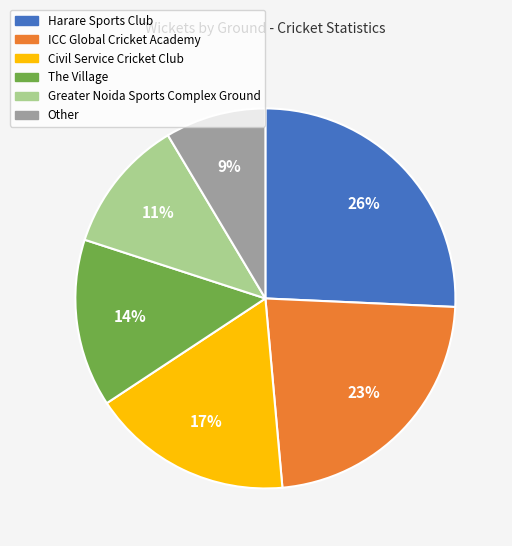

To the nearest percent, what portion does ICC Global Cricket Academy represent?

23%